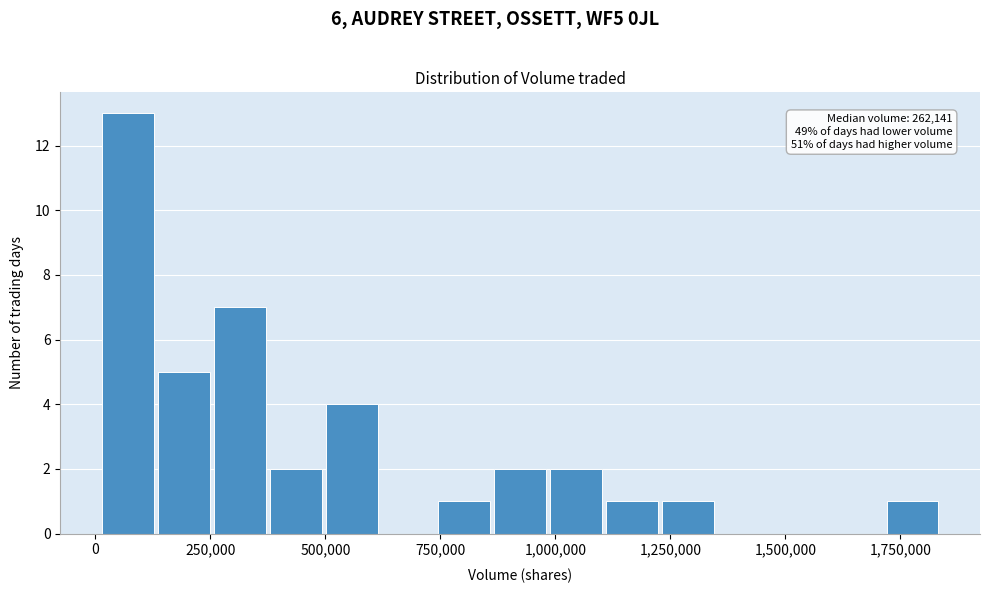

Around what value on the x-axis is the tallest bar? Give the approximate position of its centre, as read against the axis.

50000